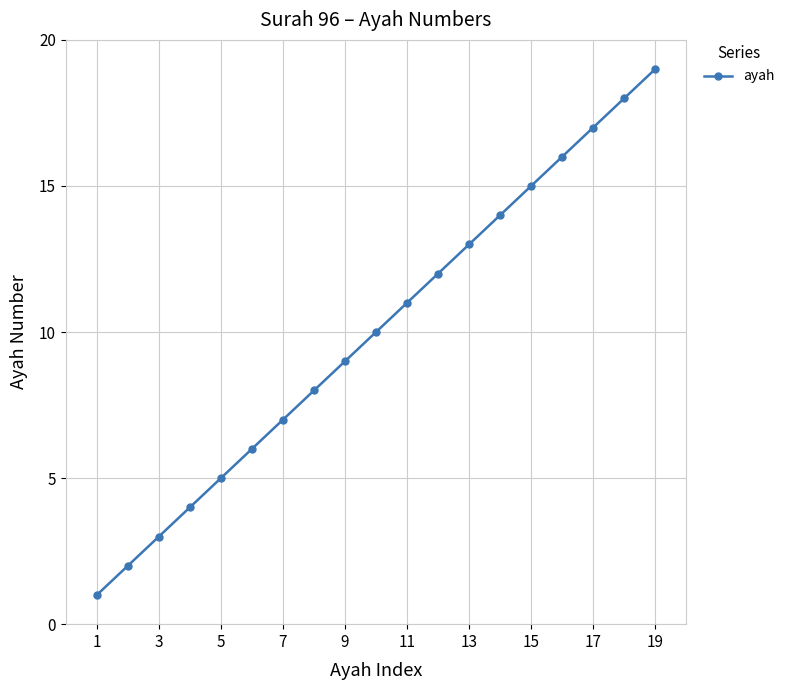

Reading left to right, transcribe all the data shown in this chart.

1	2	3	4	5	6	7	8	9	10	11	12	13	14	15	16	17	18	19